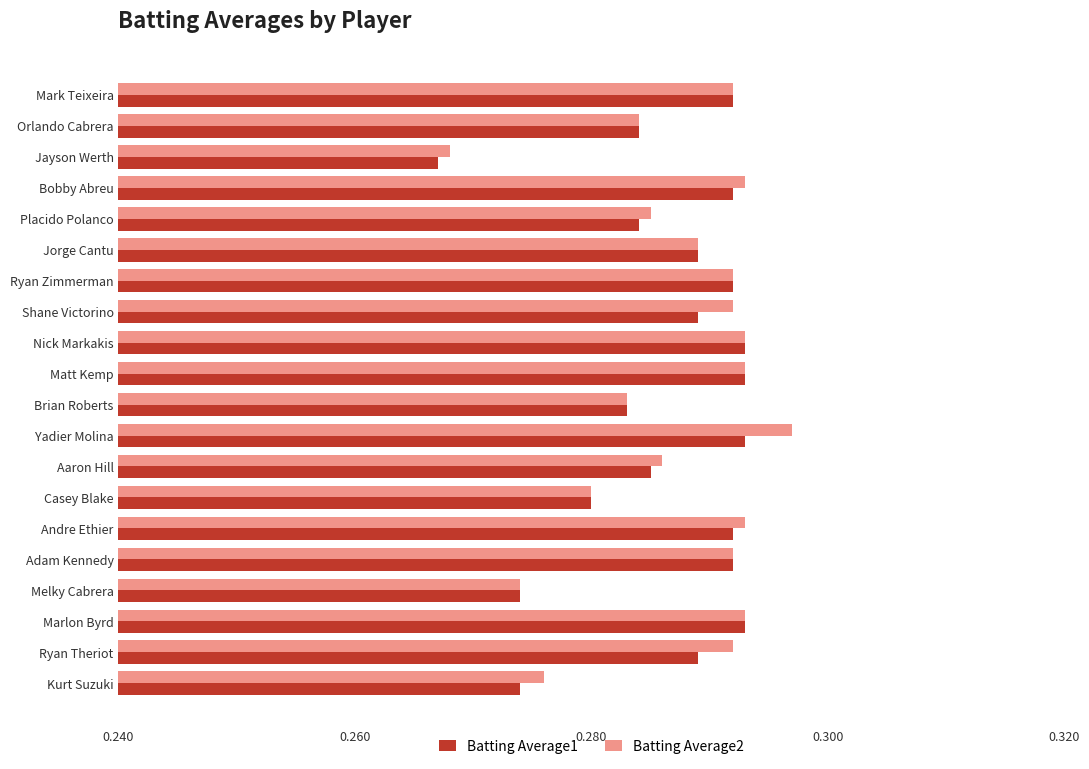

What is the sum of the Batting Average2 values at Bobby Abreu and Matt Kemp?

0.6